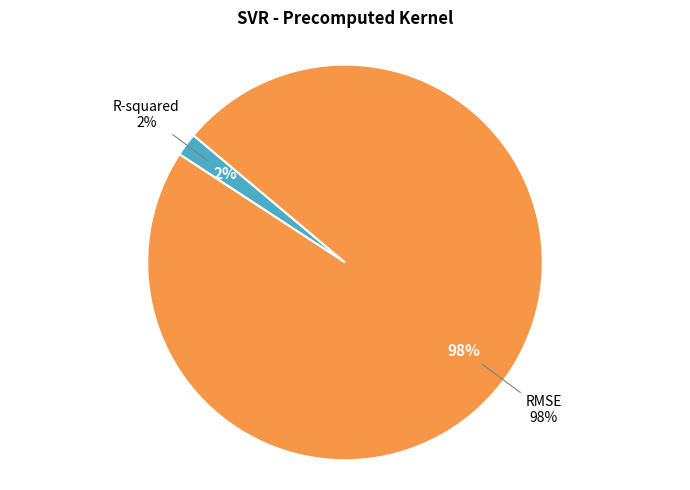

Count the number of slices in the pie.

2